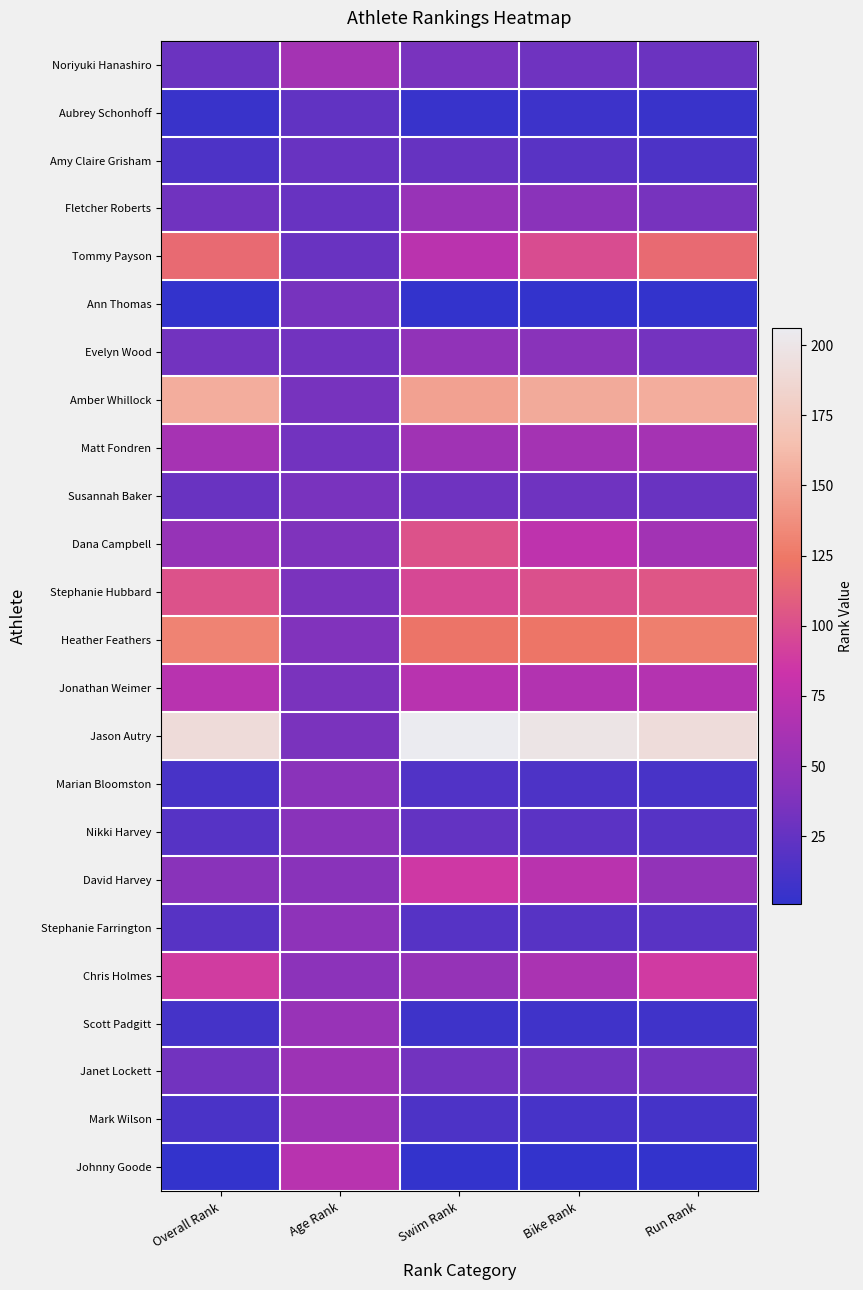

At which category is the sum across all series the highest?

Swim Rank